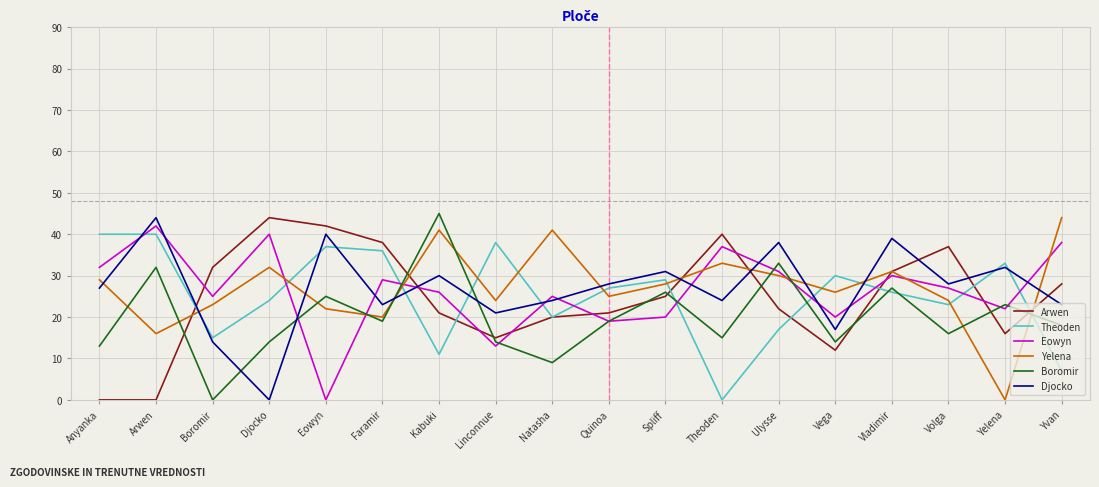

What is the maximum value shown in the chart?

45